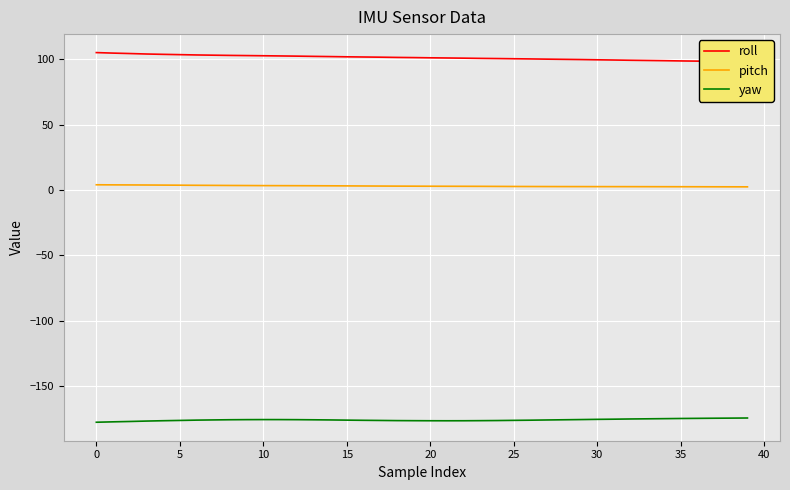

True or false: yaw and roll intersect in this chart.

False